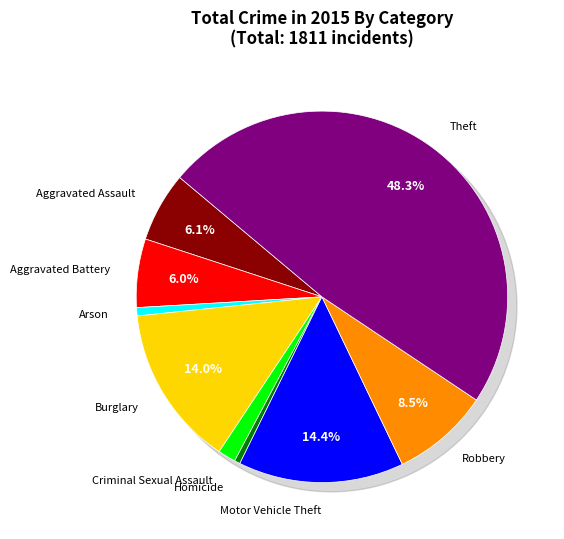

True or false: Motor Vehicle Theft accounts for 1% of the total.

False